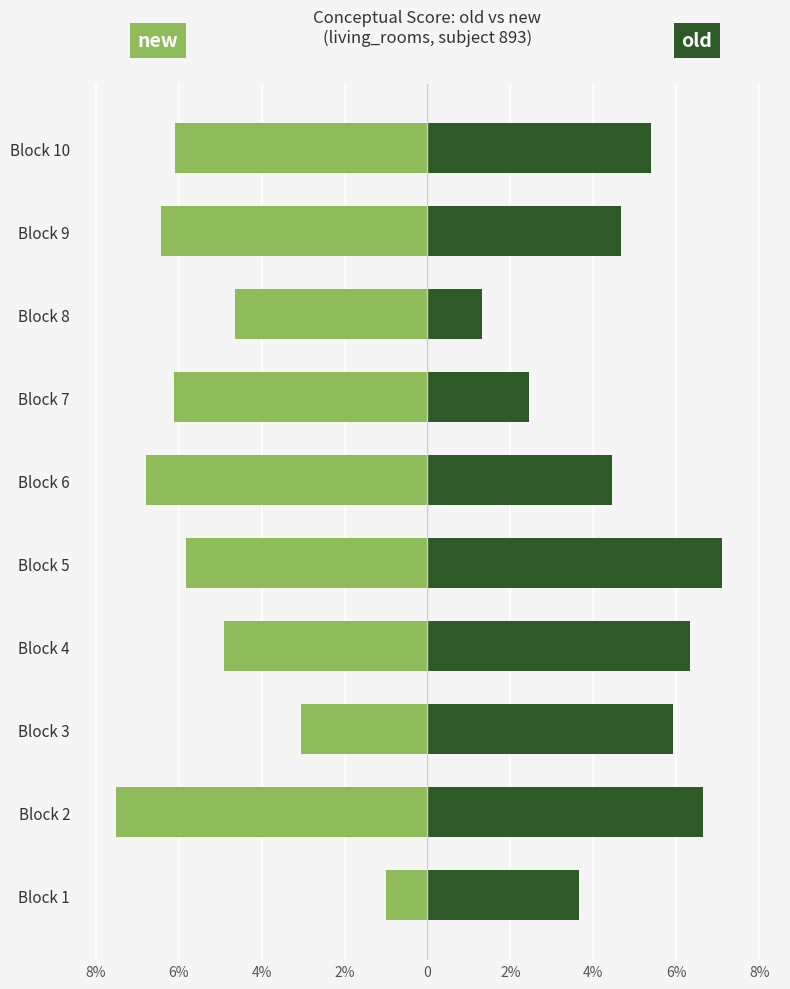

How many data points does each series have?

10